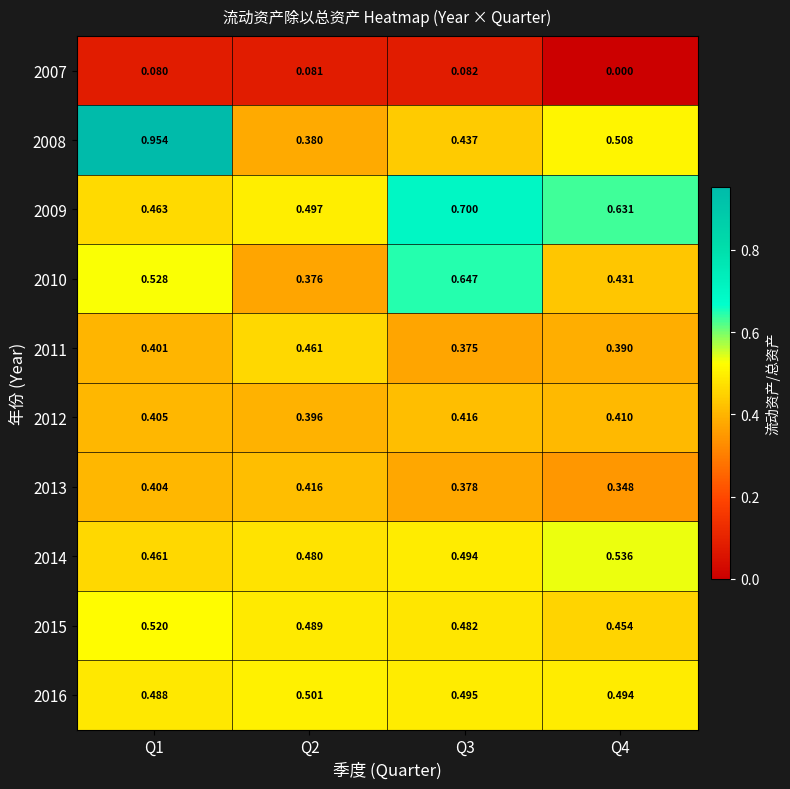

Is the value of 2012 at Q2 greater than the value of 2008 at Q4?

No